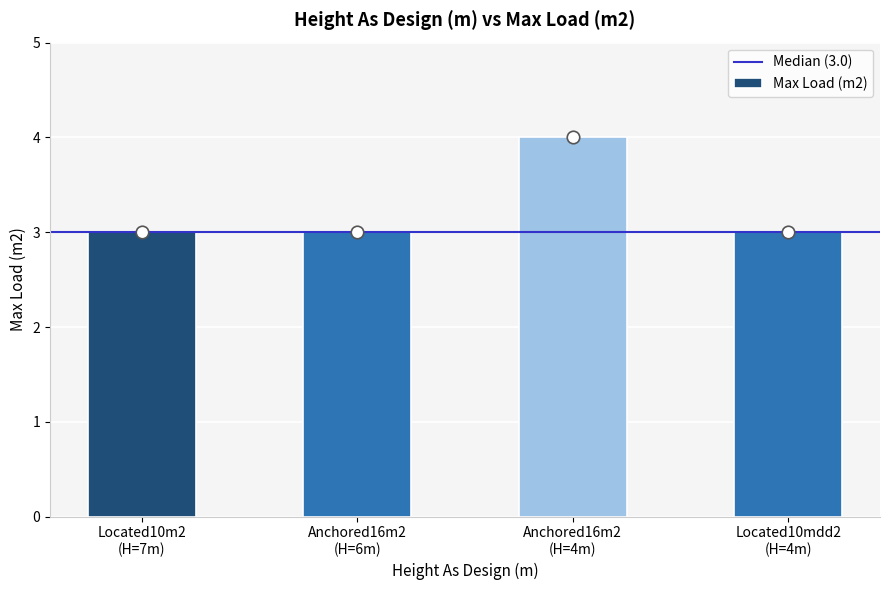

What is the value of the 1st bar from the left?

3